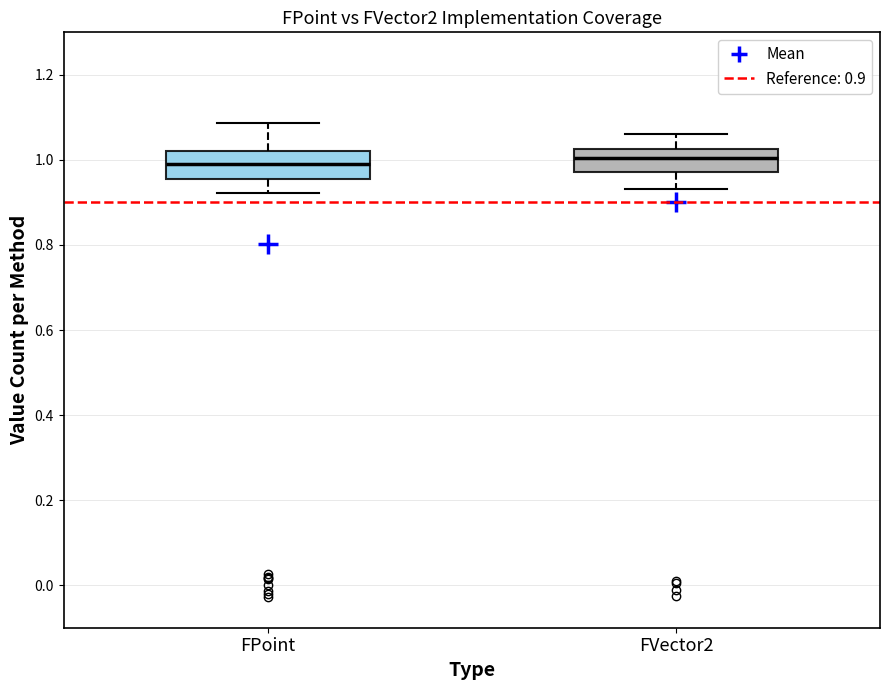

Where is the lower edge of the box for FPoint on the y-axis? The values are not printed on the chart, so give them approximately, as read against the axis.

0.96